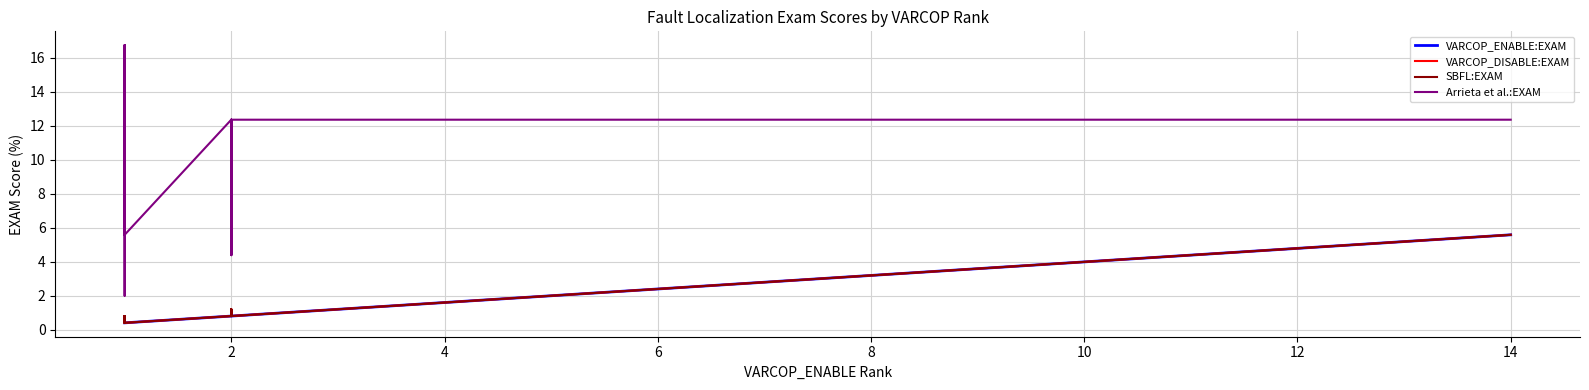

How many lines are shown in the chart?

4